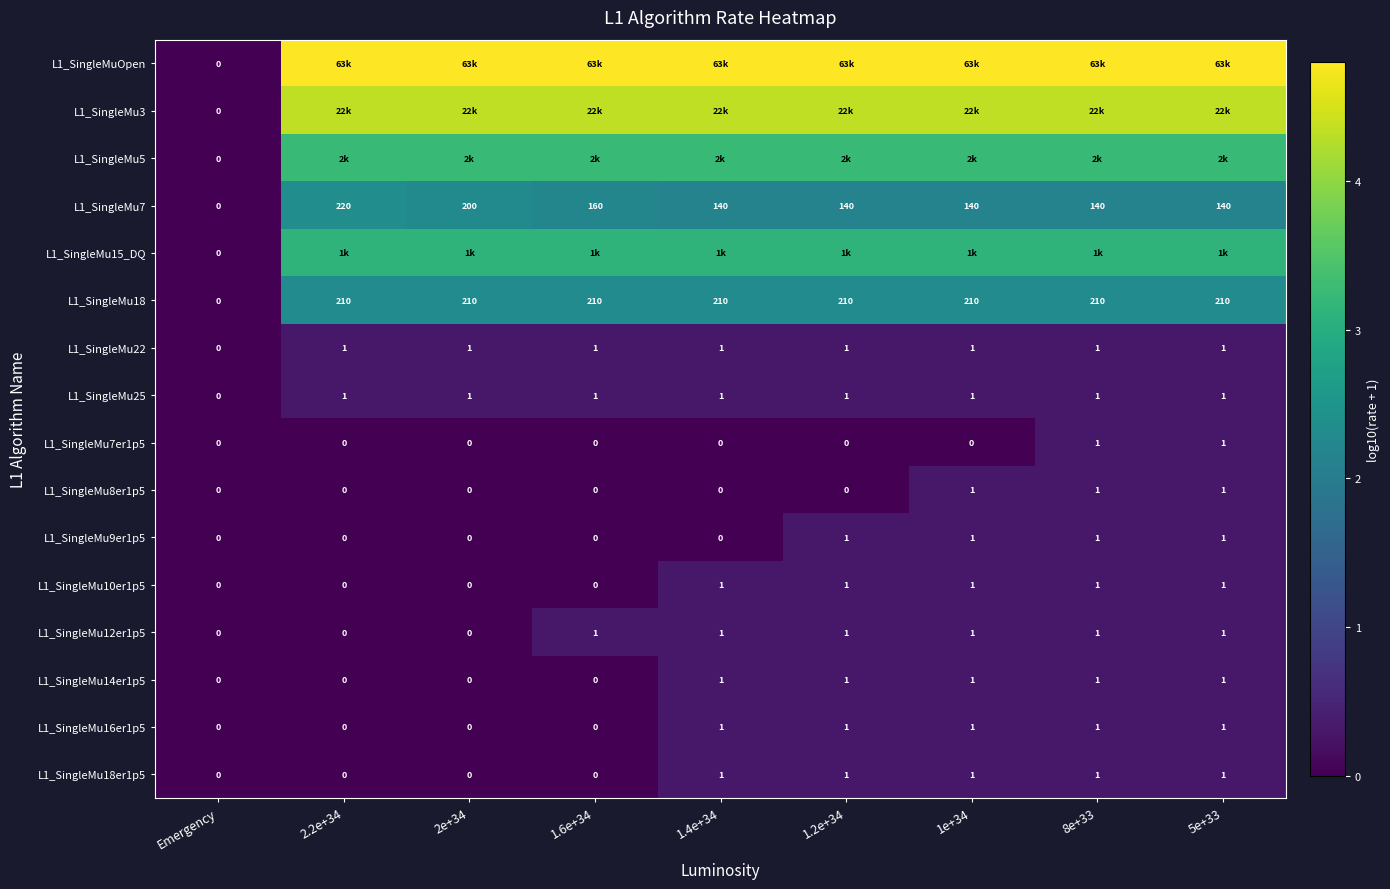

Is the value of L1_SingleMu18 at 2.2e+34 greater than the value of L1_SingleMu7 at Emergency?

Yes